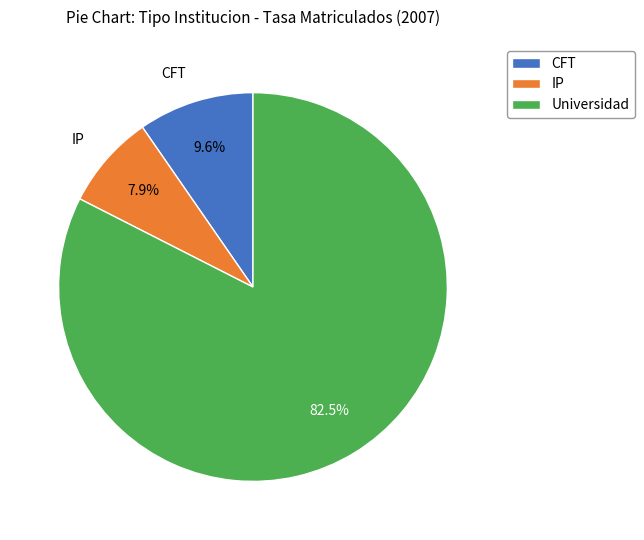

What portion of the pie excludes CFT?

90.4%